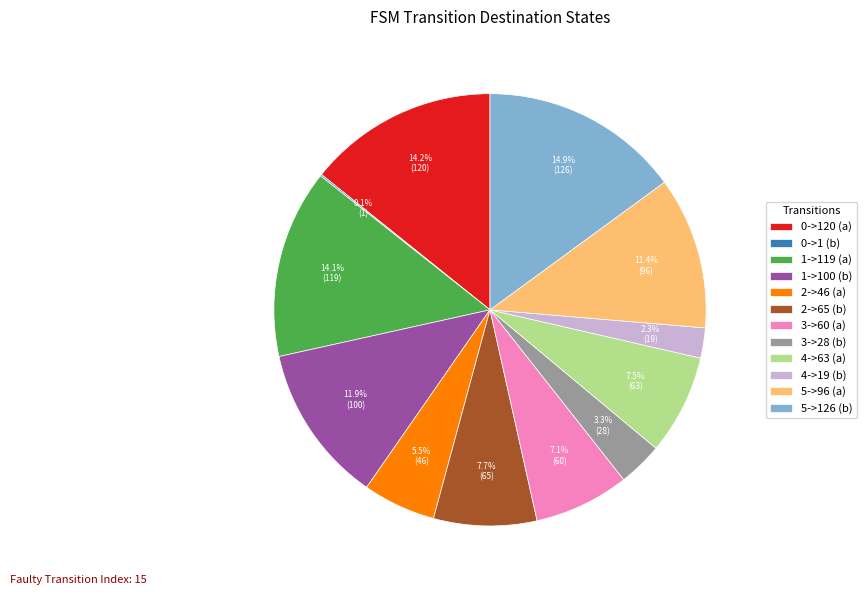

Which slice is the largest?

5->126 (b)